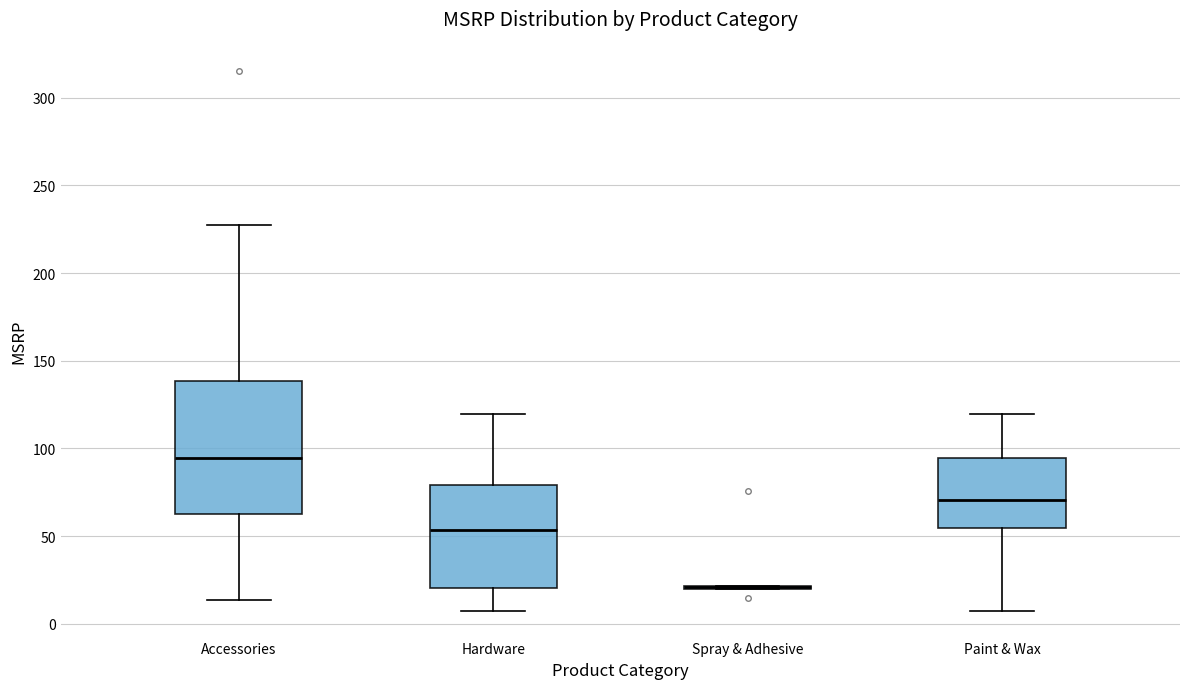

Which box is the tallest, from its lower edge to its upper edge?

Accessories